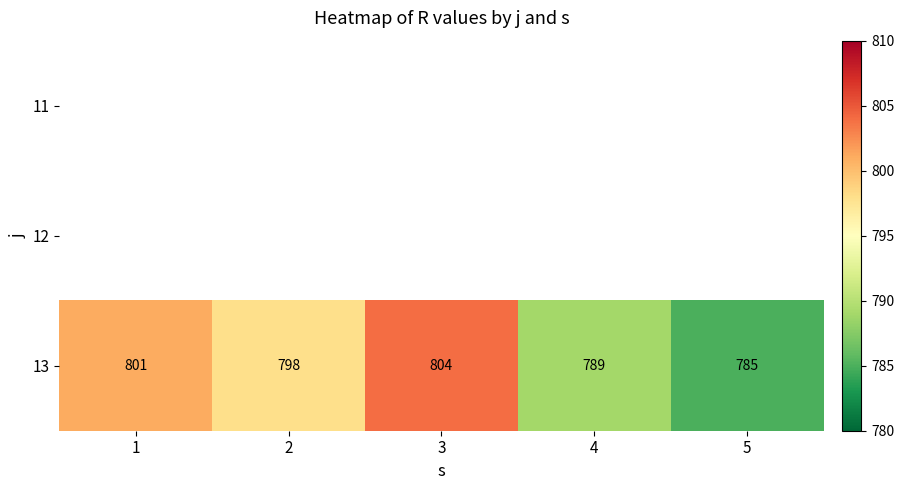

What is the average value of the 13 series?

795